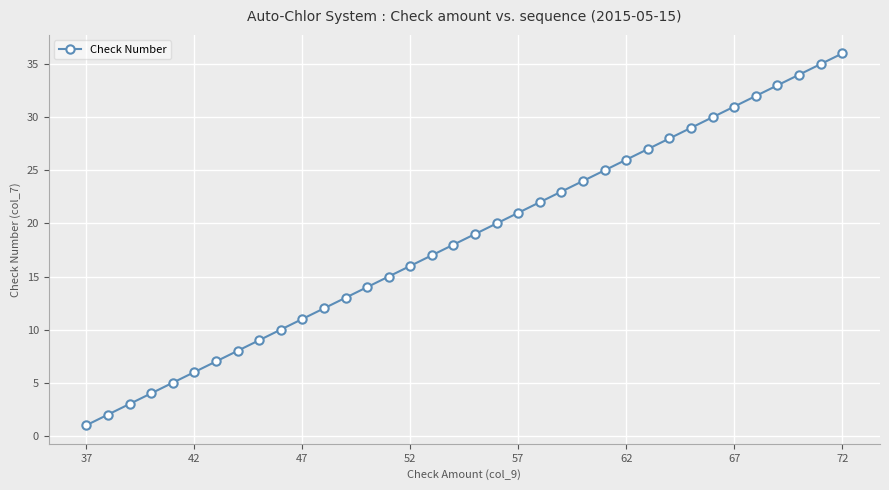

Reading right to left, list all the values displayed in this chart.

36	35	34	33	32	31	30	29	28	27	26	25	24	23	22	21	20	19	18	17	16	15	14	13	12	11	10	9	8	7	6	5	4	3	2	1